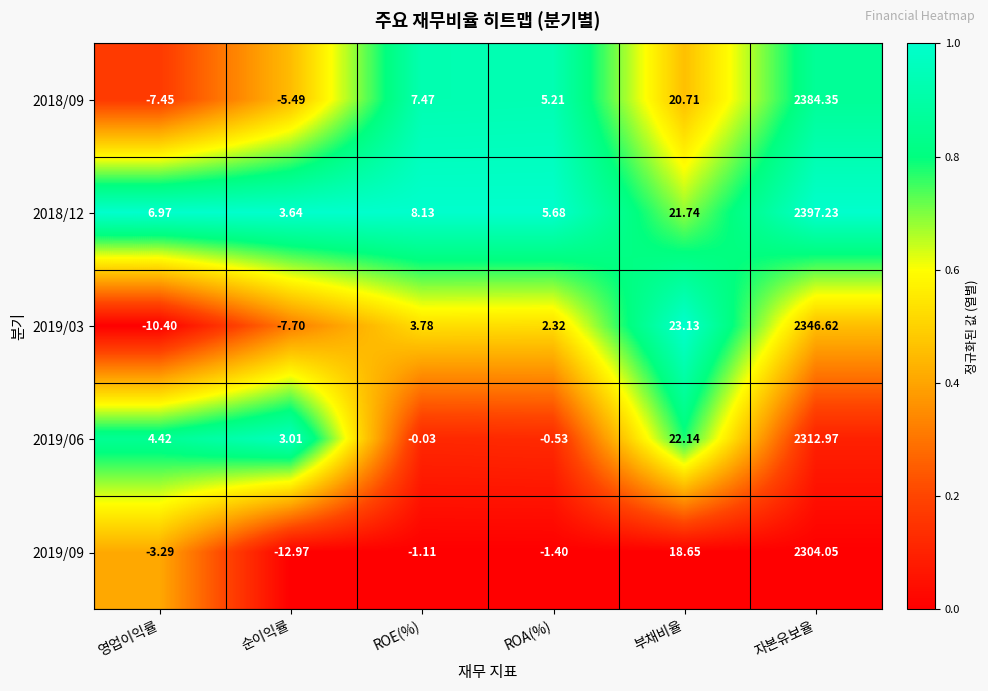

Is the value of 2018/12 at ROA(%) greater than the value of 2019/09 at 영업이익률?

Yes